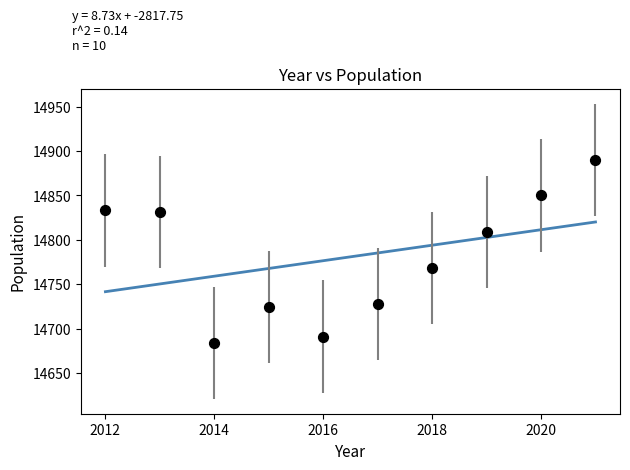

What is the range of Y values (max minus min)?

206